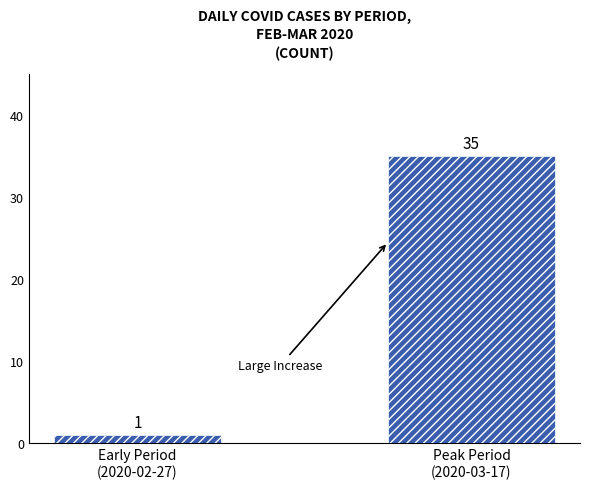

Reading left to right, extract all data points from this chart.

Early Period
(2020-02-27)=1	Peak Period
(2020-03-17)=35